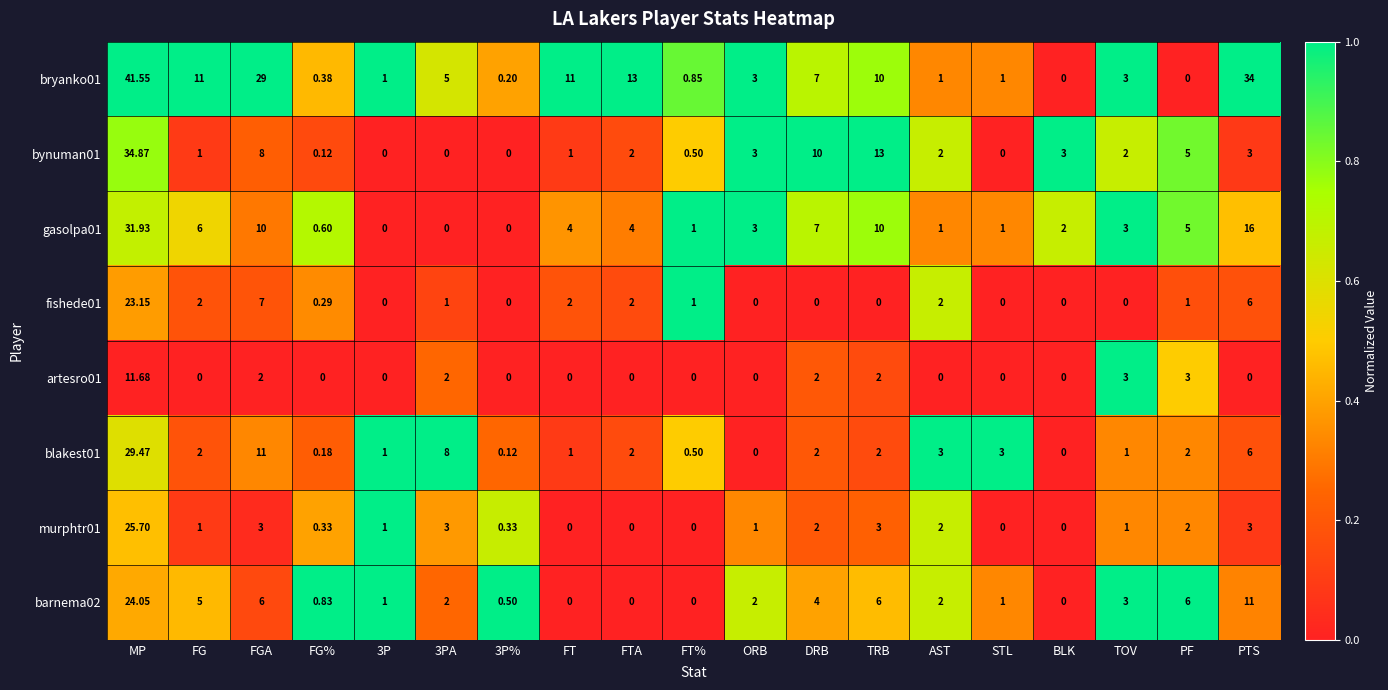

Is the value of fishede01 at PTS greater than the value of gasolpa01 at FT?

Yes